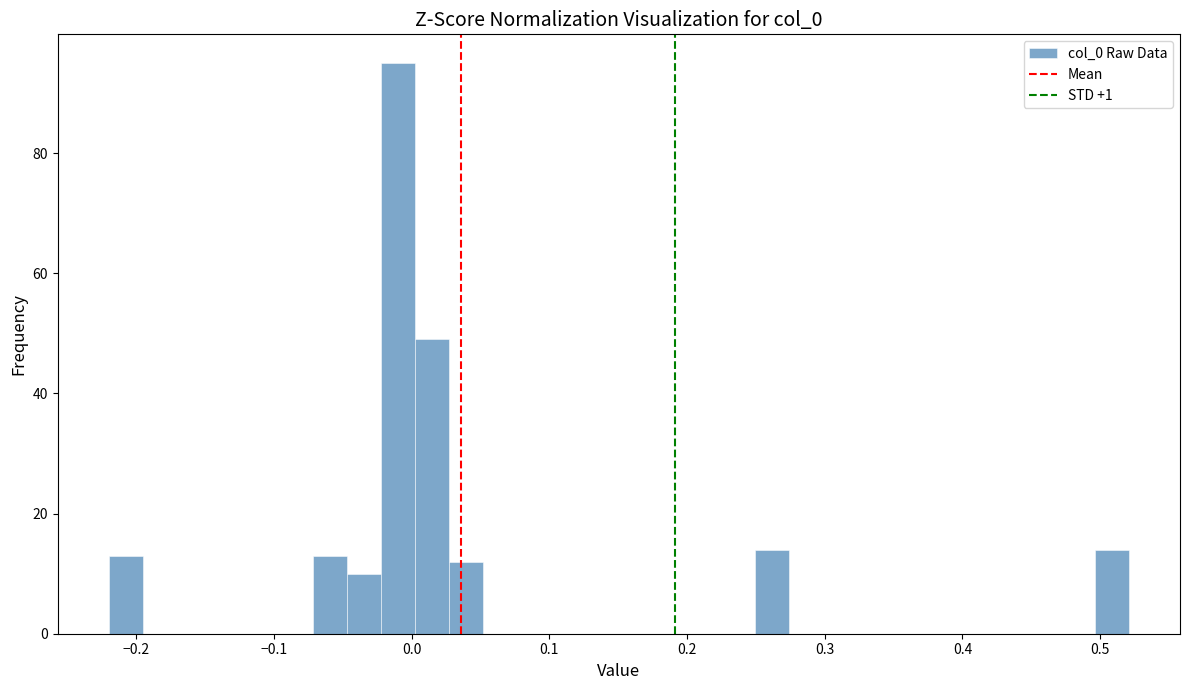

Read against the x-axis, roughly where is the centre of the tallest bar?

-0.01